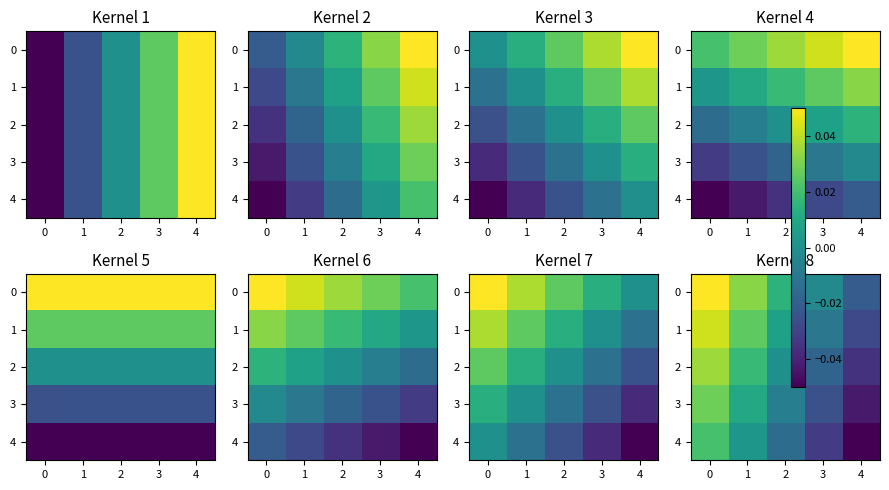

What is the minimum value shown in the chart?

-0.1